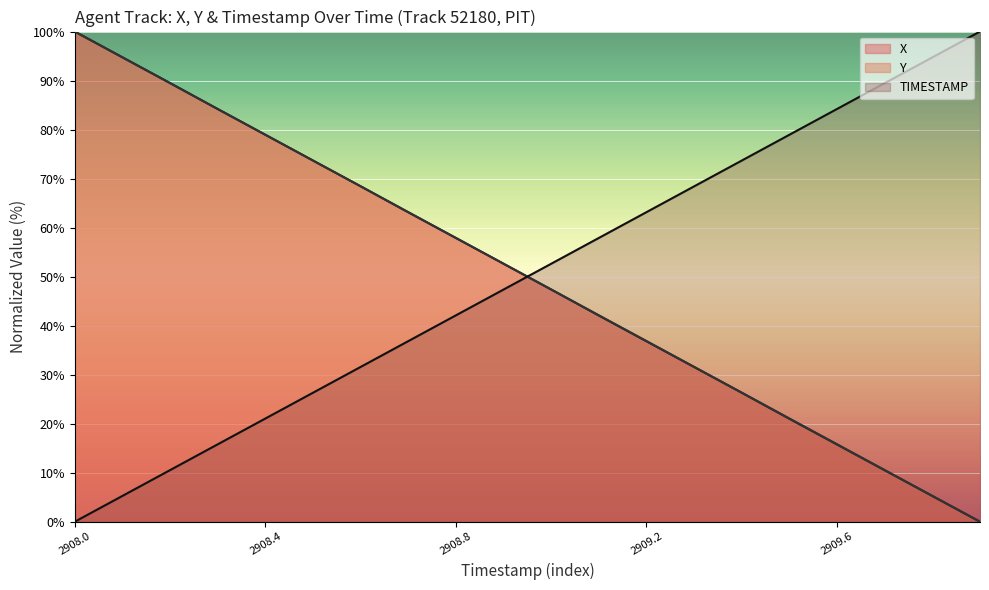

Which series has the largest range (max minus min)?

X